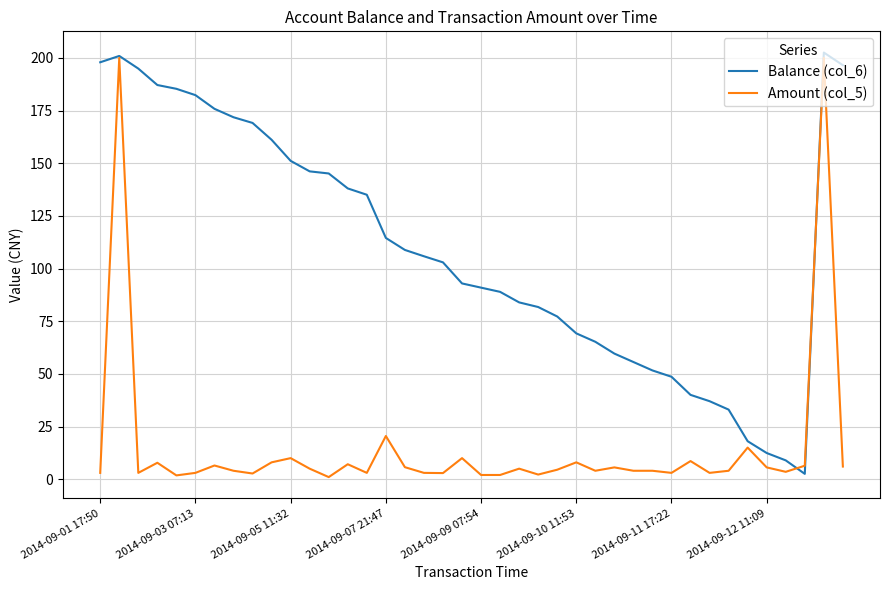

How many values in the Balance (col_6) series exceed 105?

20